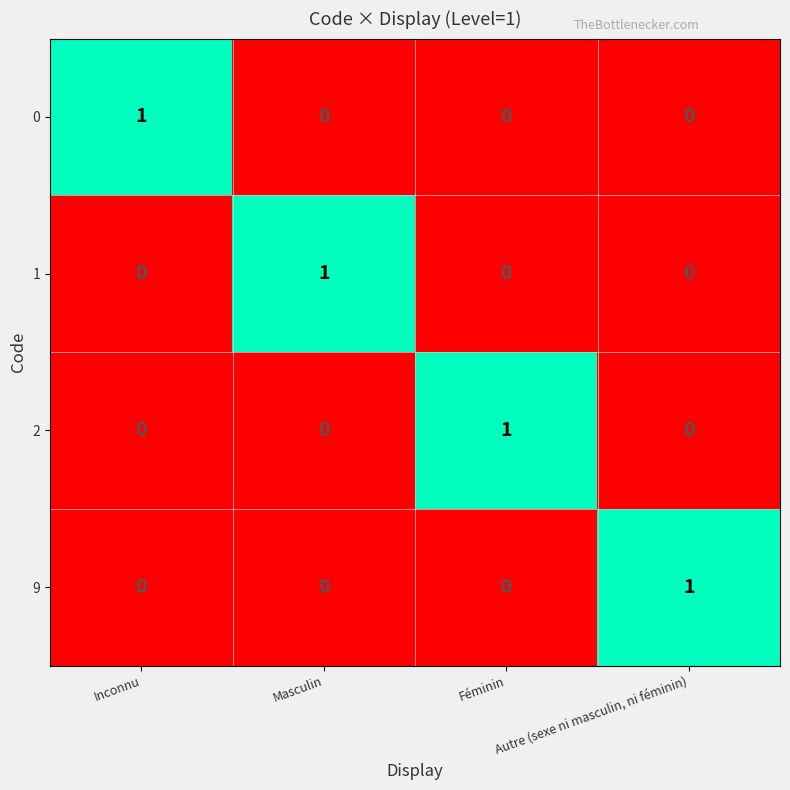

Is it true that 2 equals 1 at Féminin?

True